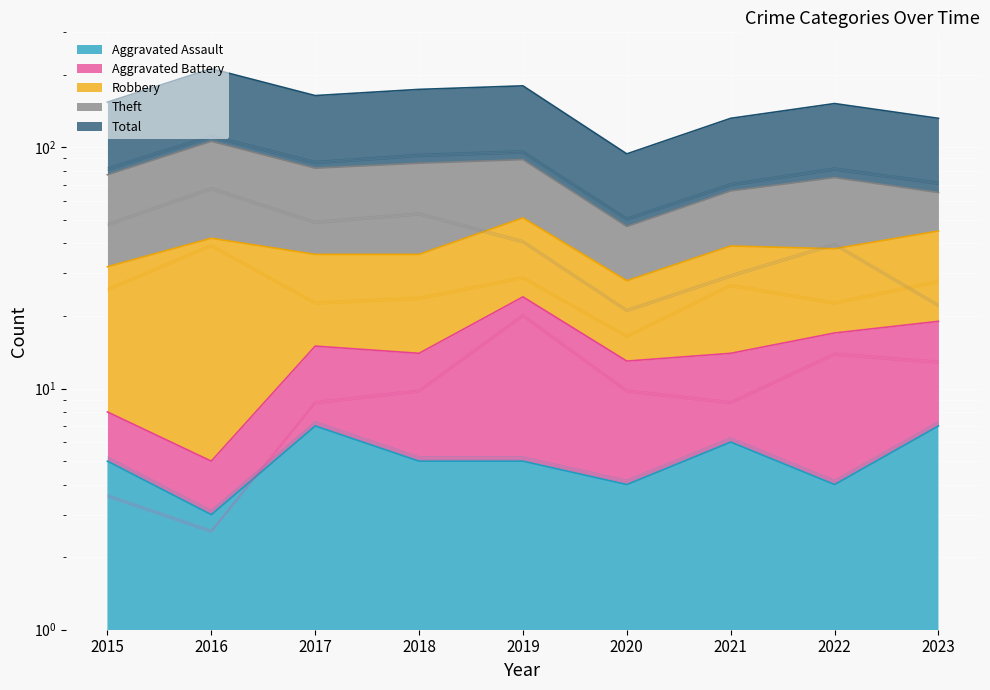

Reading right to left, list all the values displayed in this chart.

Aggravated Assault: 7.0	4.0	6.0	4.0	5.0	5.0	7.0	3.0	5.0
Aggravated Battery: 12.9	13.9	8.7	9.8	20.1	9.8	8.7	2.6	3.6
Robbery: 27.8	22.6	26.8	16.5	28.8	23.7	22.6	39.1	25.7
Theft: 21.8	39.1	28.9	20.8	40.1	52.2	48.2	66.5	47.2
Total: 70.0	80.2	69.0	49.7	94.4	91.3	85.2	109.6	80.2